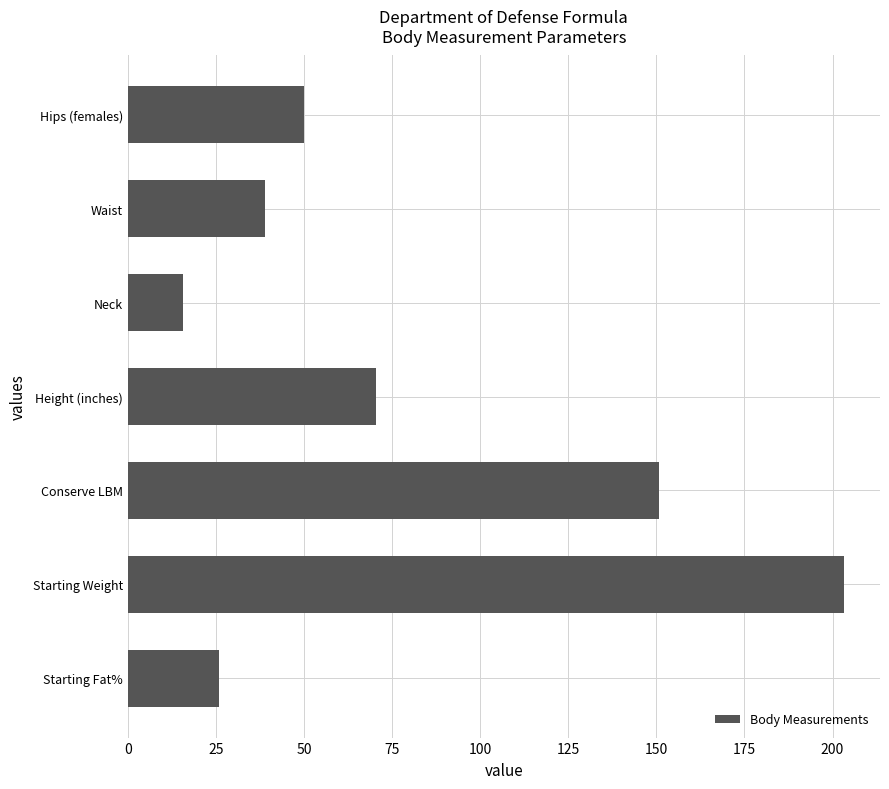

What is the greatest value displayed?

203.3